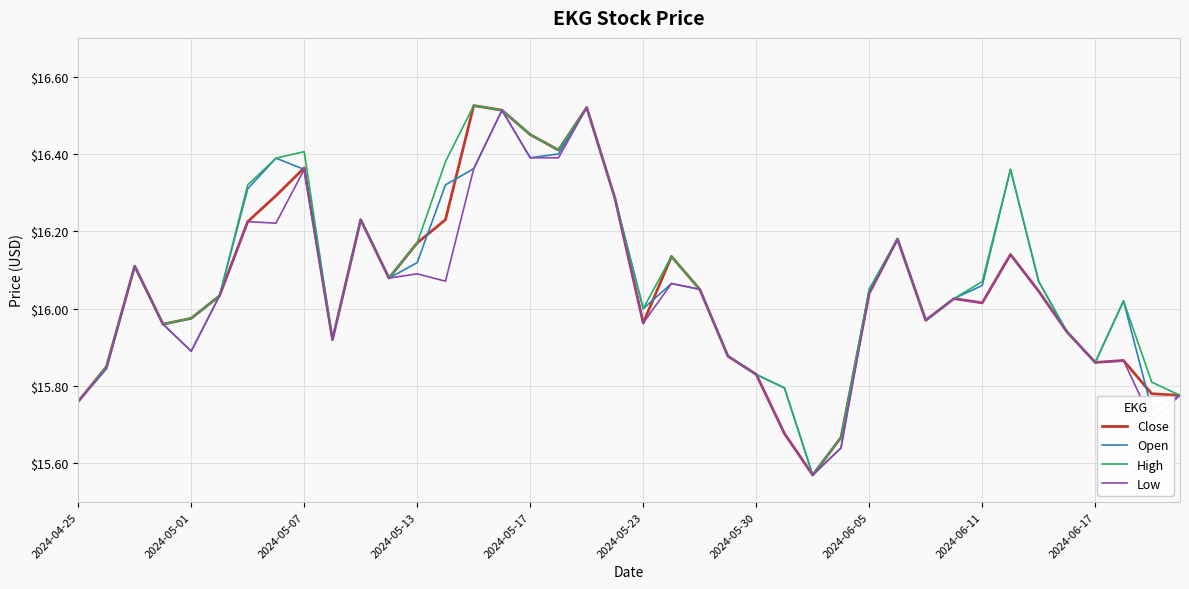

Reading left to right, transcribe all the data shown in this chart.

Close: 15.8	15.8	16.1	16.0	16.0	16.0	16.2	16.3	16.4	15.9	16.2	16.1	16.2	16.2	16.5	16.5	16.4	16.4	16.5	16.3	16.0	16.1	16.1	15.9	15.8	15.7	15.6	15.7	16.0	16.2	16.0	16.0	16.0	16.1	16.0	15.9	15.9	15.9	15.8	15.8
Open: 15.8	15.8	16.1	16.0	15.9	16.0	16.3	16.4	16.4	15.9	16.2	16.1	16.1	16.3	16.4	16.5	16.4	16.4	16.5	16.3	16.0	16.1	16.1	15.9	15.8	15.8	15.6	15.6	16.1	16.2	16.0	16.0	16.1	16.4	16.1	15.9	15.9	16.0	15.7	15.8
High: 15.8	15.8	16.1	16.0	16.0	16.0	16.3	16.4	16.4	15.9	16.2	16.1	16.2	16.4	16.5	16.5	16.4	16.4	16.5	16.3	16.0	16.1	16.1	15.9	15.8	15.8	15.6	15.7	16.1	16.2	16.0	16.0	16.1	16.4	16.1	15.9	15.9	16.0	15.8	15.8
Low: 15.8	15.8	16.1	16.0	15.9	16.0	16.2	16.2	16.4	15.9	16.2	16.1	16.1	16.1	16.4	16.5	16.4	16.4	16.5	16.3	16.0	16.1	16.1	15.9	15.8	15.7	15.6	15.6	16.0	16.2	16.0	16.0	16.0	16.1	16.0	15.9	15.9	15.9	15.7	15.8